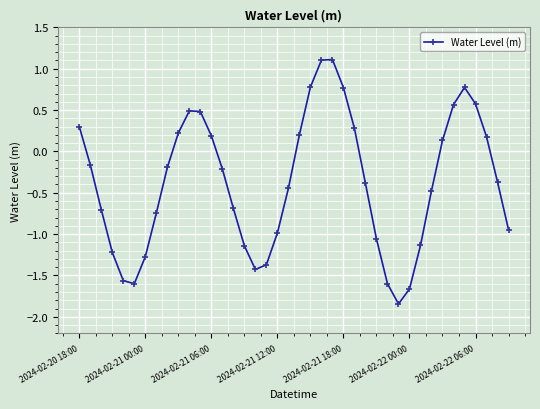

True or false: the data has more than 1 interior local peaks.

True